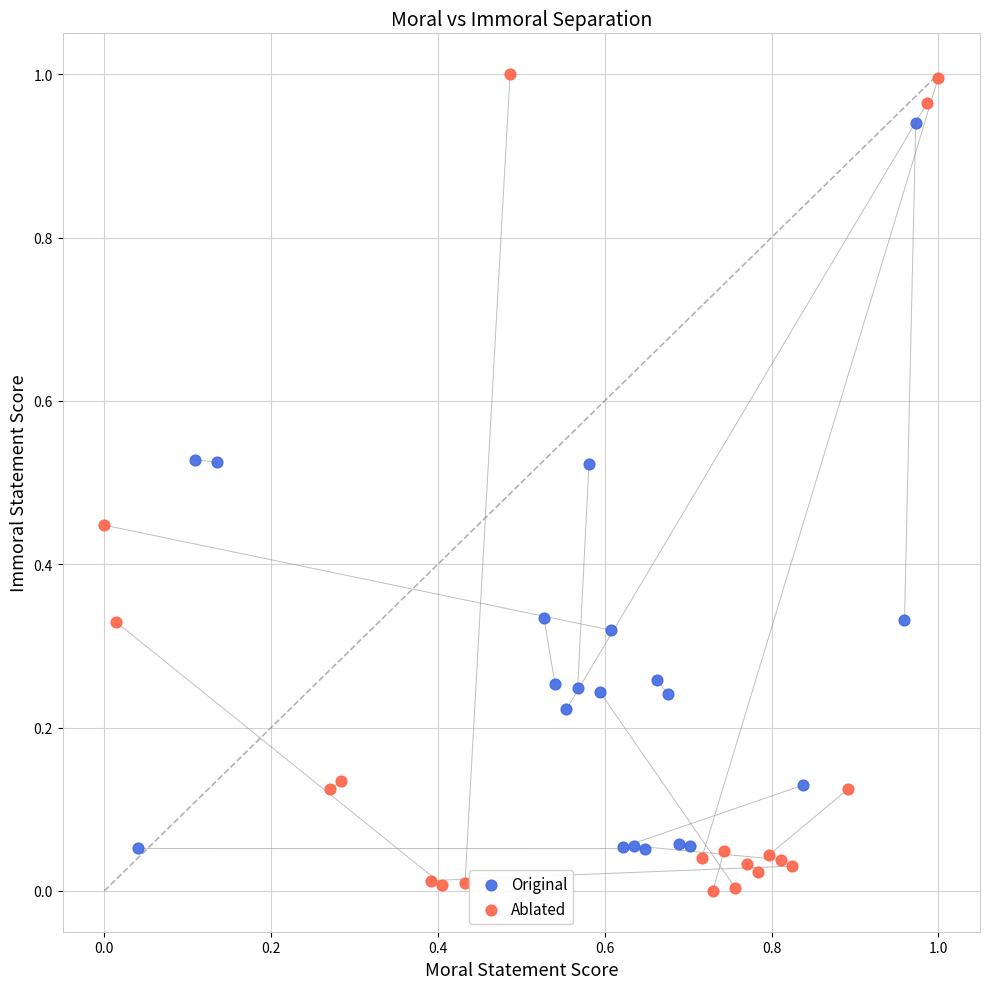

Which series has the widest spread of Y values?

Ablated